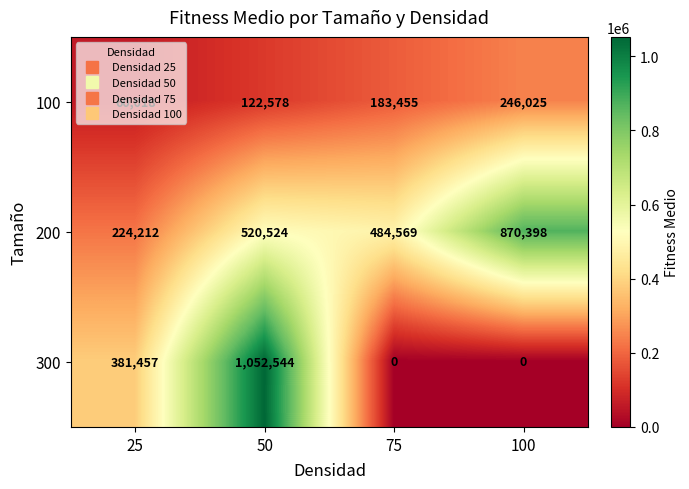

Between 50 and 100, which series saw the biggest shift?

300